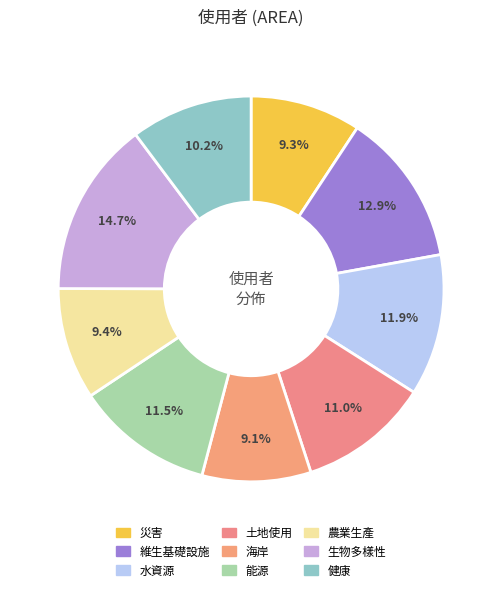

To the nearest percent, what is the difference between the largest and smallest slice percentages?

6%